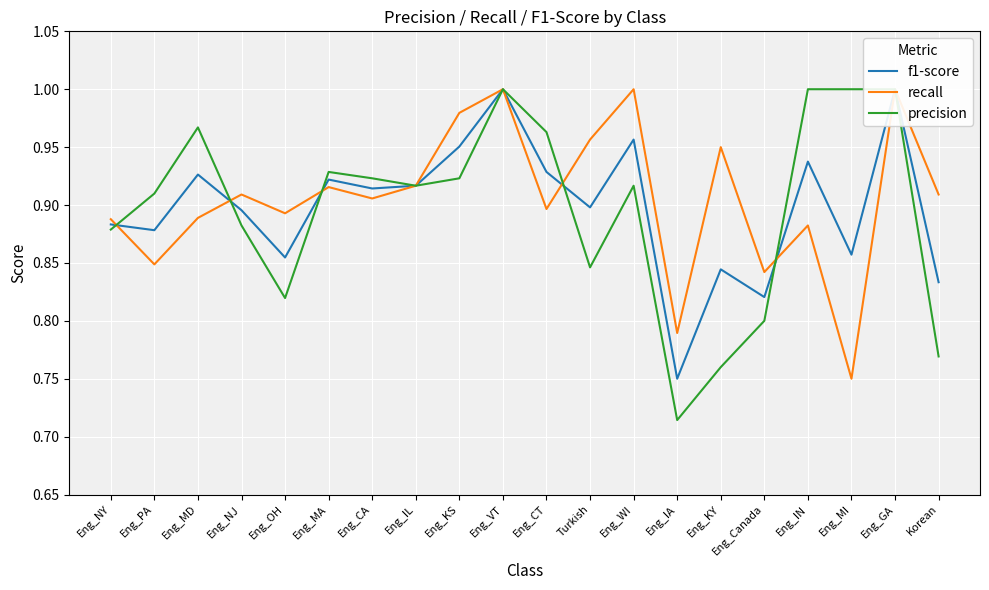

Reading left to right, extract all data points from this chart.

f1-score: 0.9	0.9	0.9	0.9	0.9	0.9	0.9	0.9	1.0	1.0	0.9	0.9	1.0	0.8	0.8	0.8	0.9	0.9	1.0	0.8
recall: 0.9	0.8	0.9	0.9	0.9	0.9	0.9	0.9	1.0	1.0	0.9	1.0	1.0	0.8	0.9	0.8	0.9	0.8	1.0	0.9
precision: 0.9	0.9	1.0	0.9	0.8	0.9	0.9	0.9	0.9	1.0	1.0	0.8	0.9	0.7	0.8	0.8	1.0	1.0	1.0	0.8